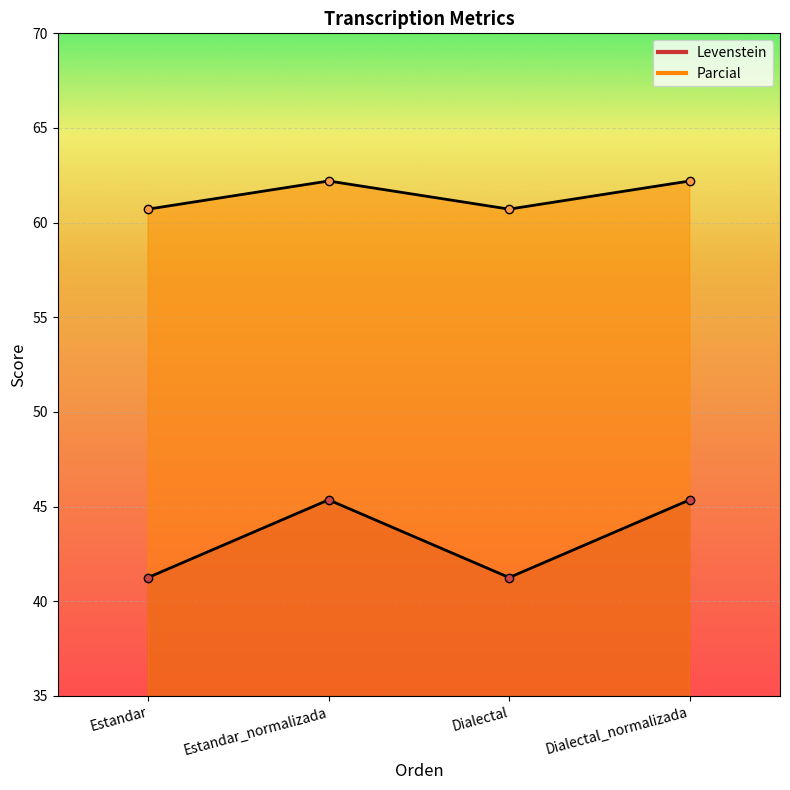

Which category has the lowest value in the Levenstein series?

Estandar